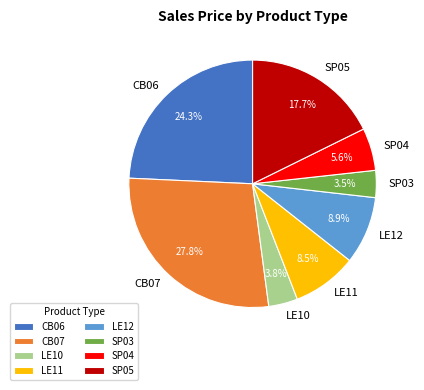

True or false: SP05 accounts for 18% of the total.

True